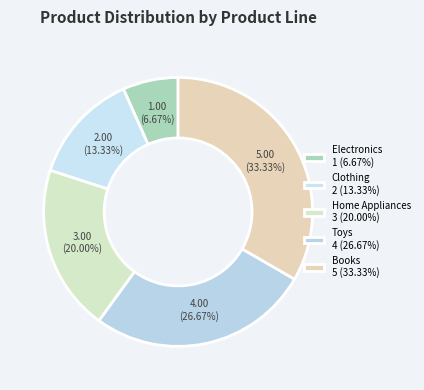

Is Electronics the majority of the pie?

No